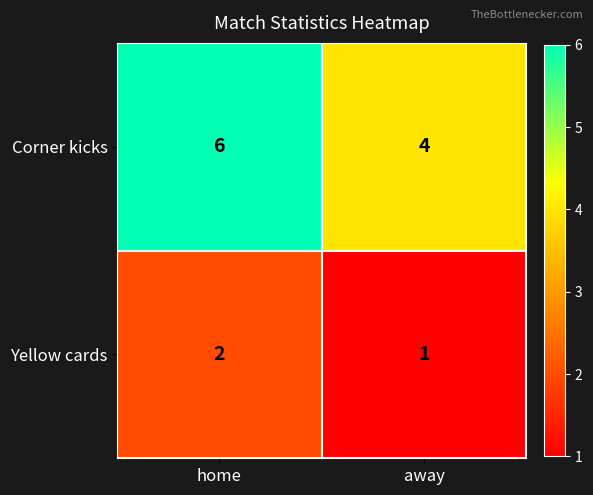

Rank the series at away from highest to lowest value.

Corner kicks, Yellow cards